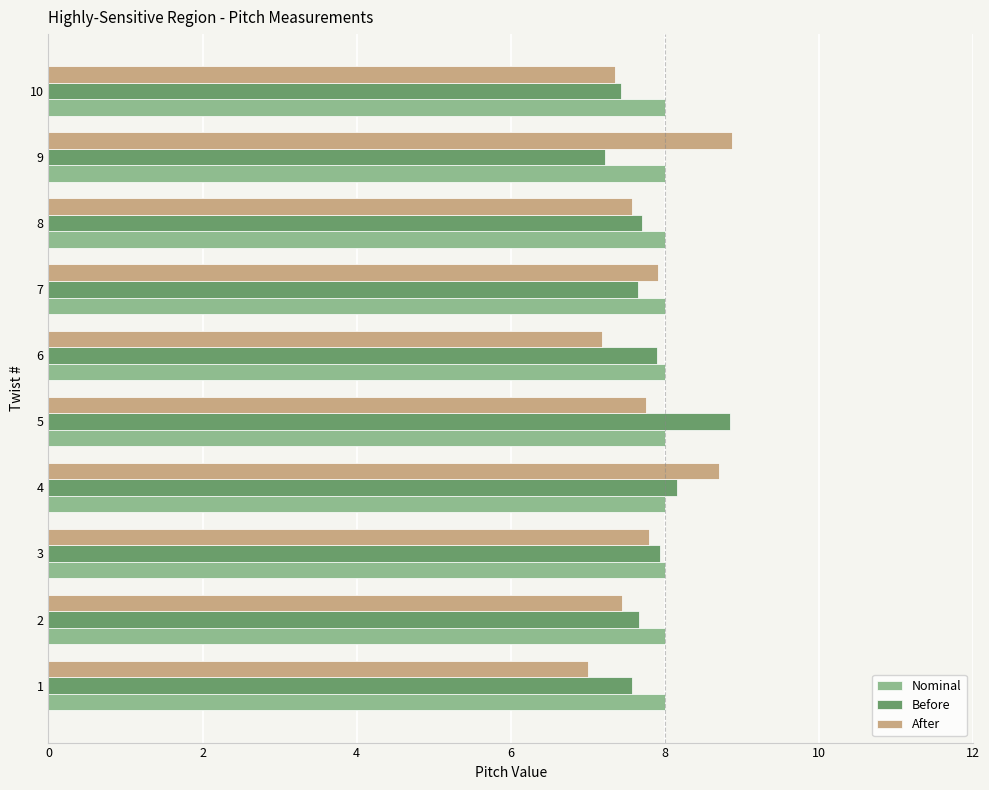

What is the difference between the highest and lowest values at 2?

0.6